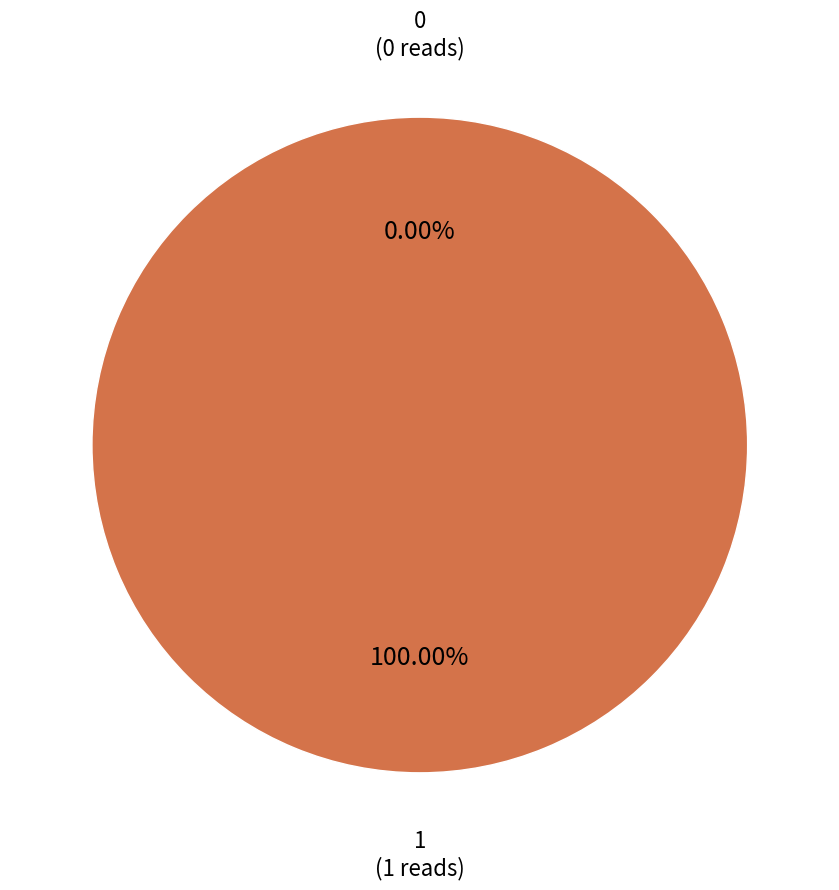

Which category has the biggest portion of the pie?

1